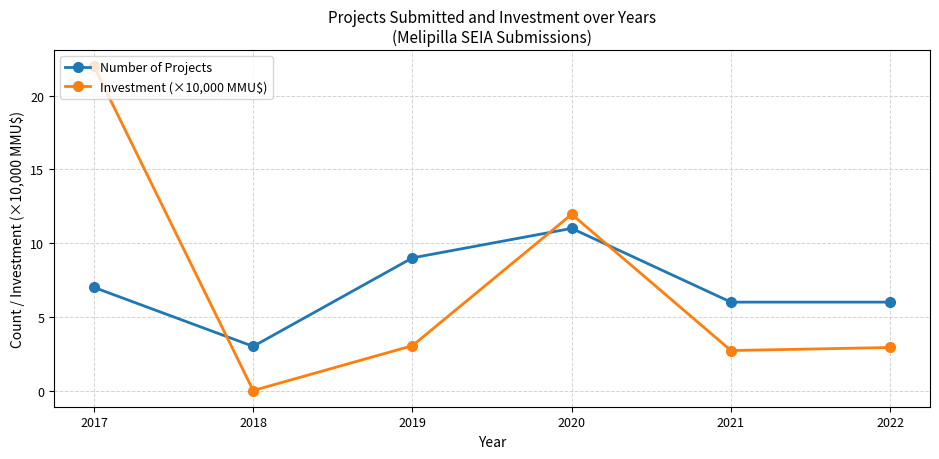

At which category does Investment (×10,000 MMU$) reach its first local peak?

2020